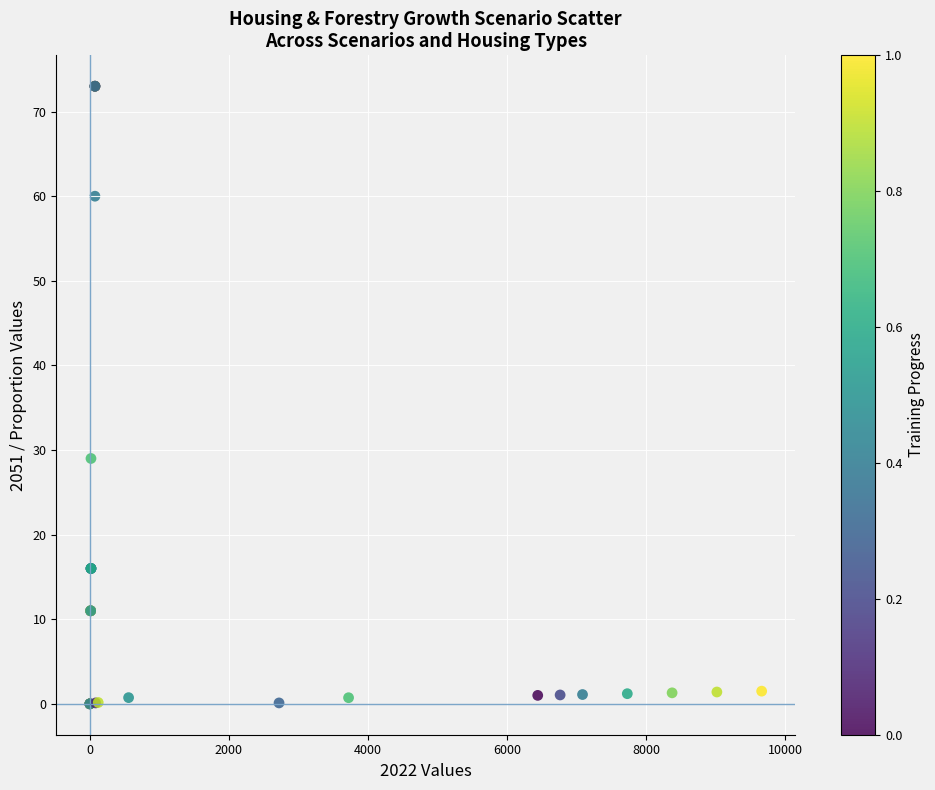

What Y value in the scatter plot is closest to 36?

29.0